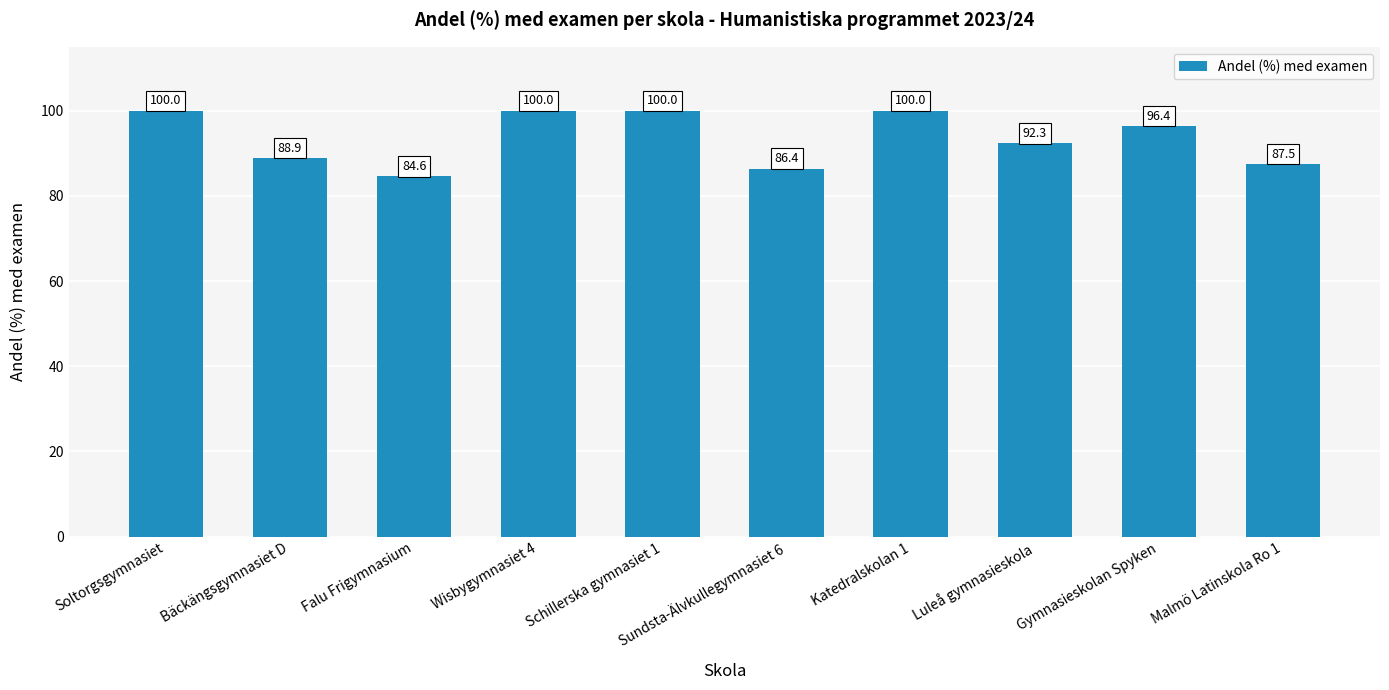

Count the number of values greater than 96.

5